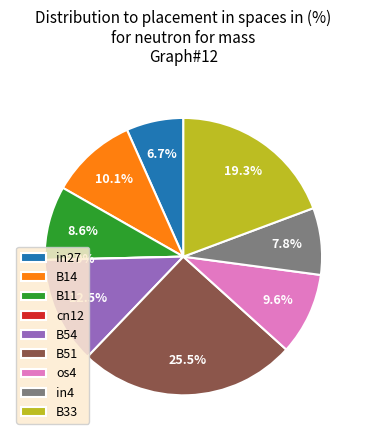

To the nearest percent, what is the average slice percentage?

11%